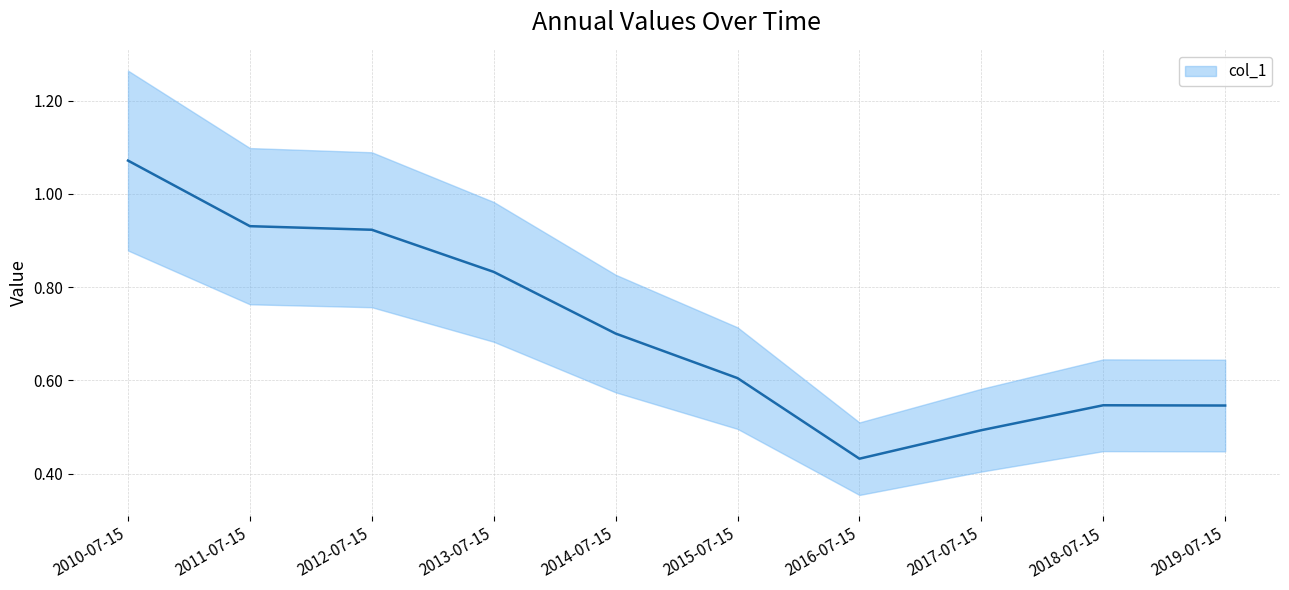

What is the label of the 7th point from the right?

2013-07-15